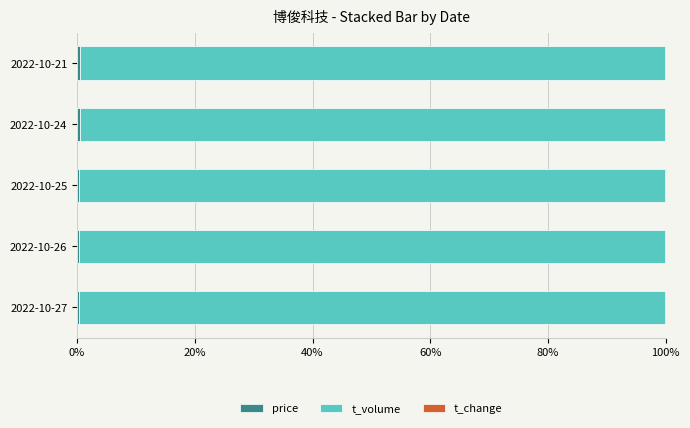

Count the number of data series in this chart.

3